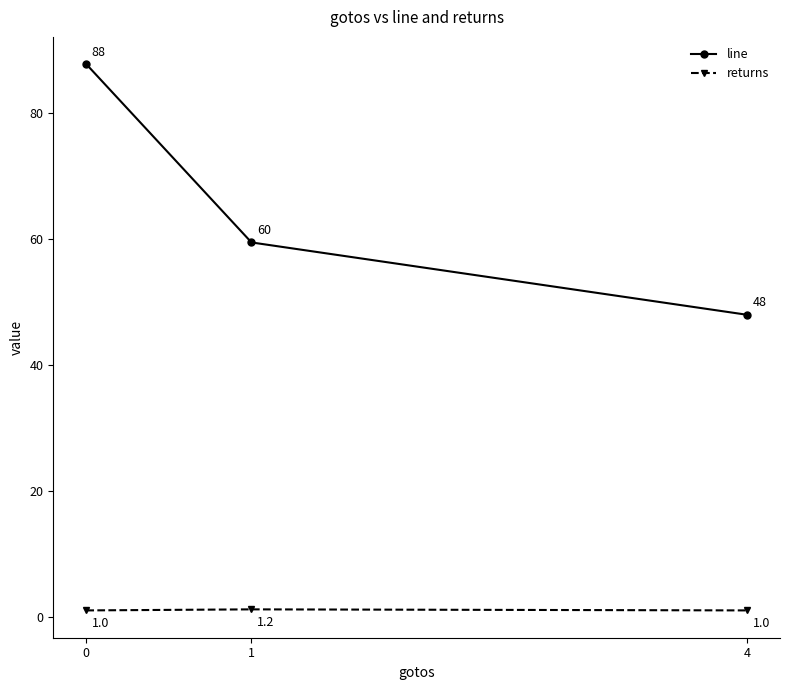

What is the value of the returns point at the 1st from the left?

1.0